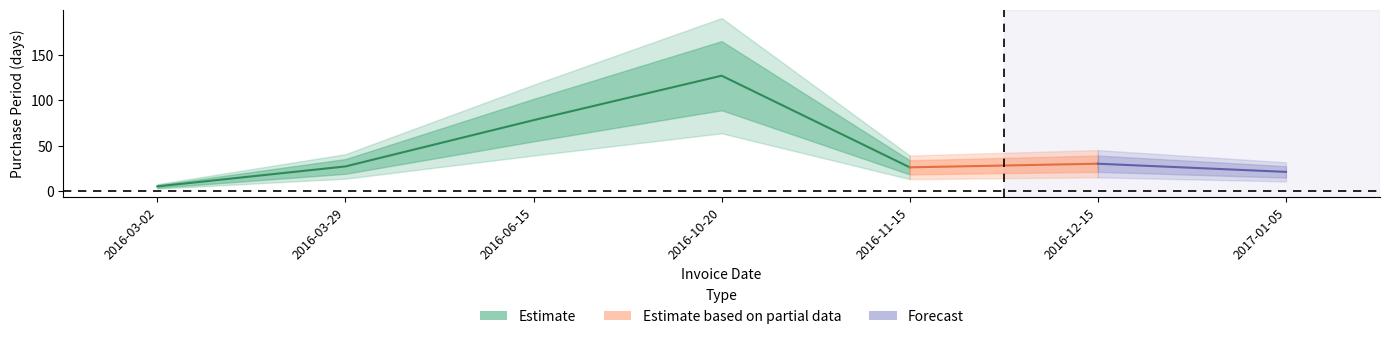

What is the change in value from 2016-06-15 to 2016-12-15?

-48